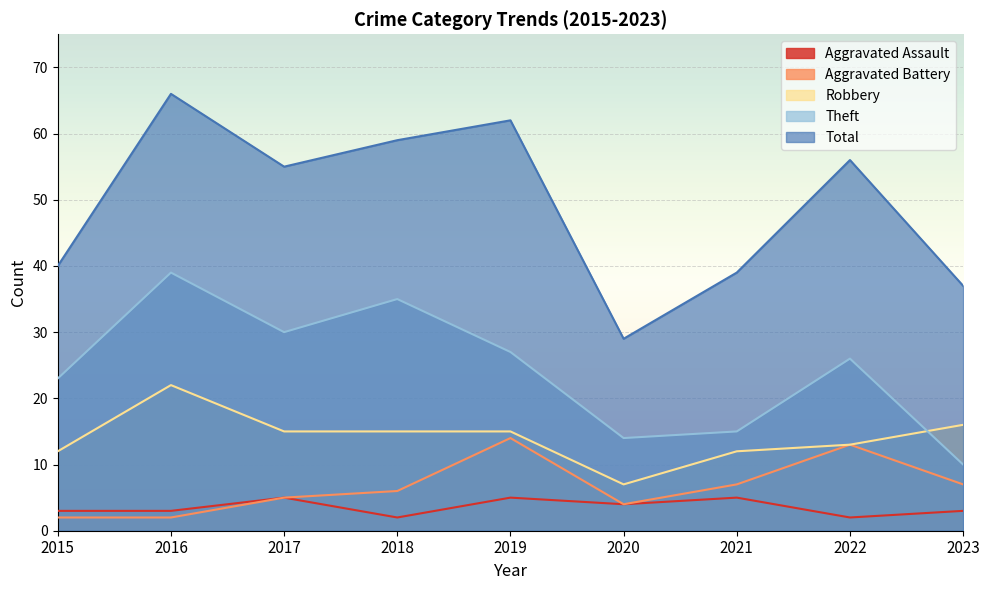

The value of Aggravated Assault at 2020 is 7. True or false?

False